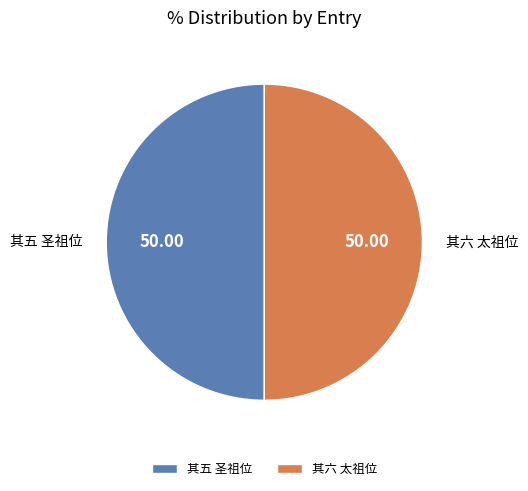

How many segments does this pie chart have?

2